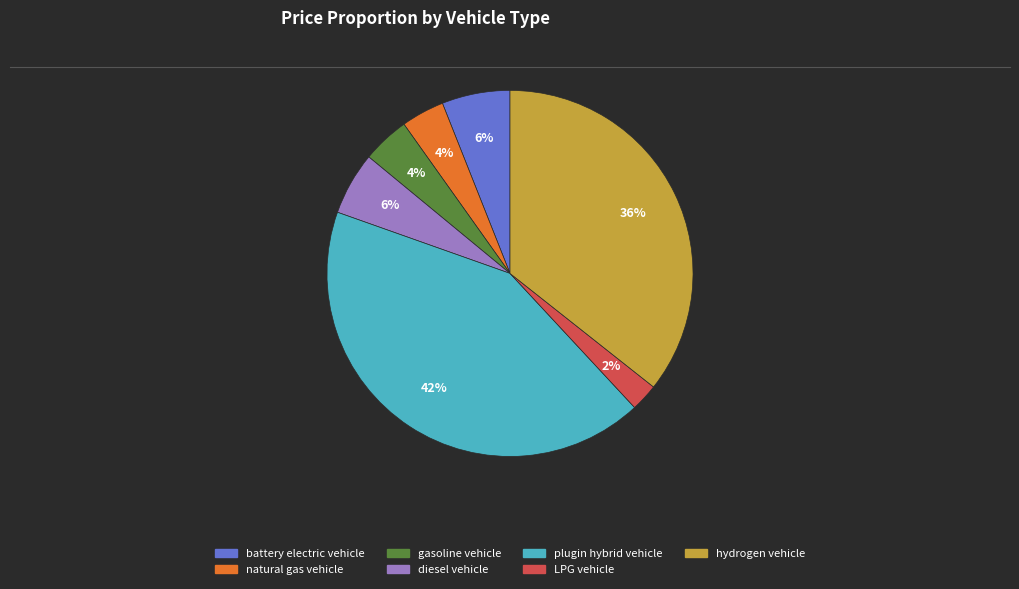

Does gasoline vehicle represent more than half of the total?

No